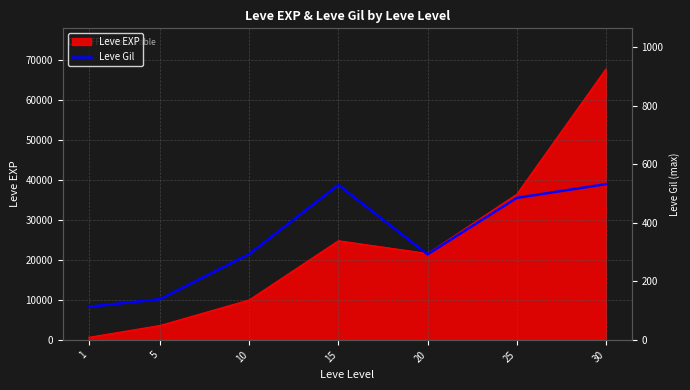

The value of Leve EXP at 5 is 3600. True or false?

True